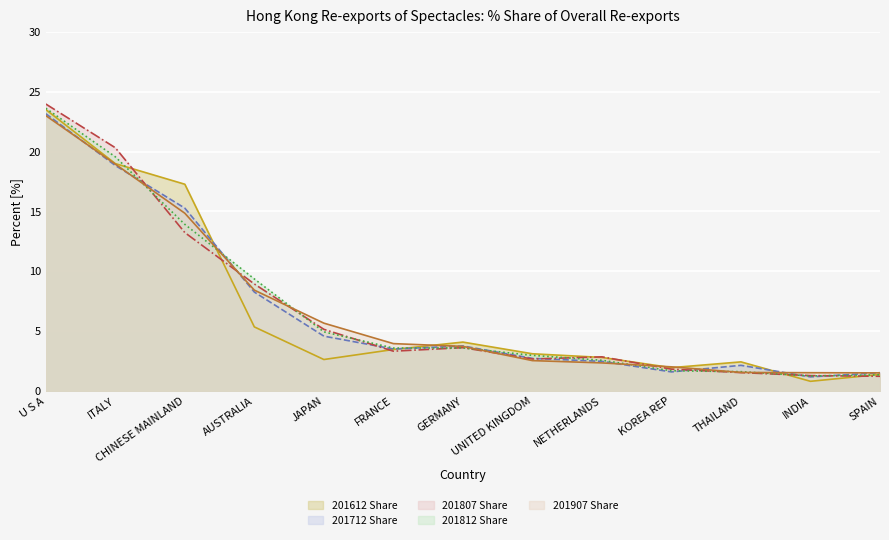

What is the total value across all series at AUSTRALIA?

40.3